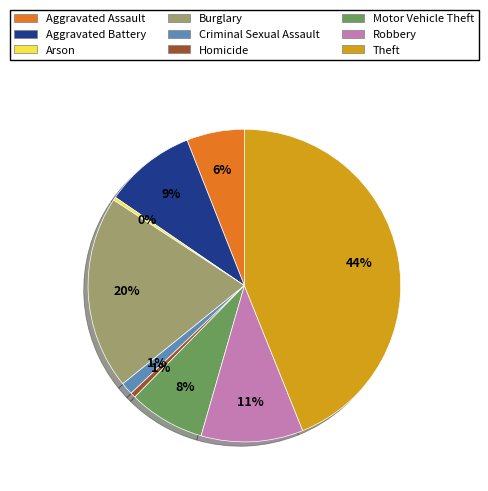

The Robbery slice represents 11% of the pie. True or false?

True